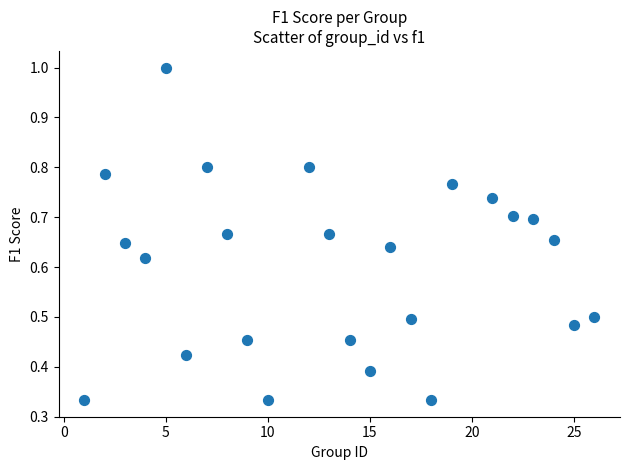

What is the range of X values (max minus min)?

25.0